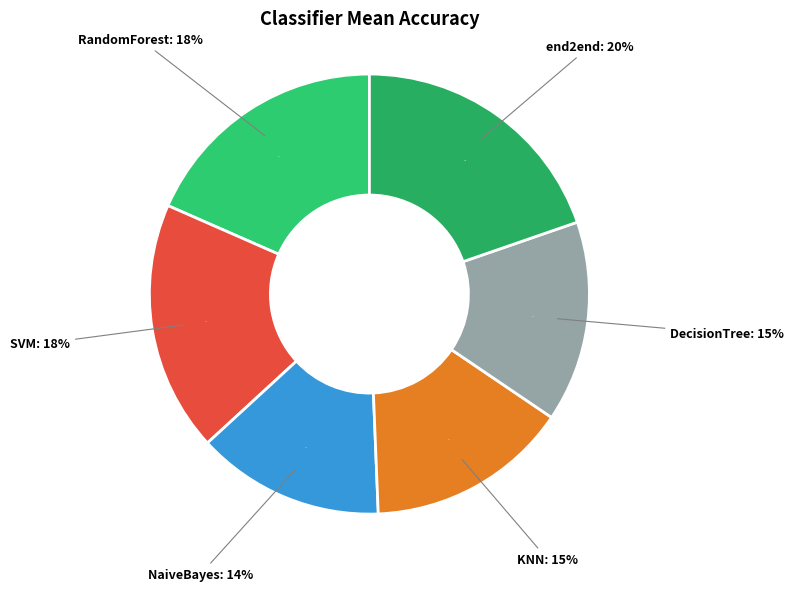

How many slices are in this pie chart?

6